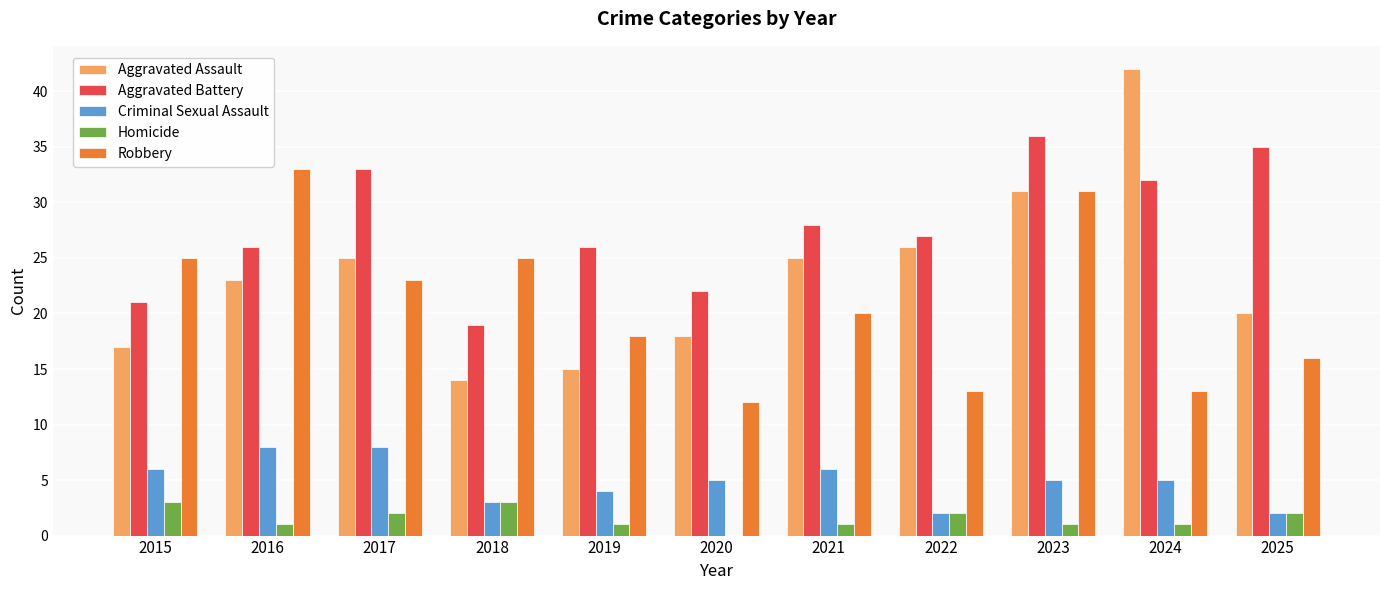

Read the Aggravated Battery value at 2019.

26